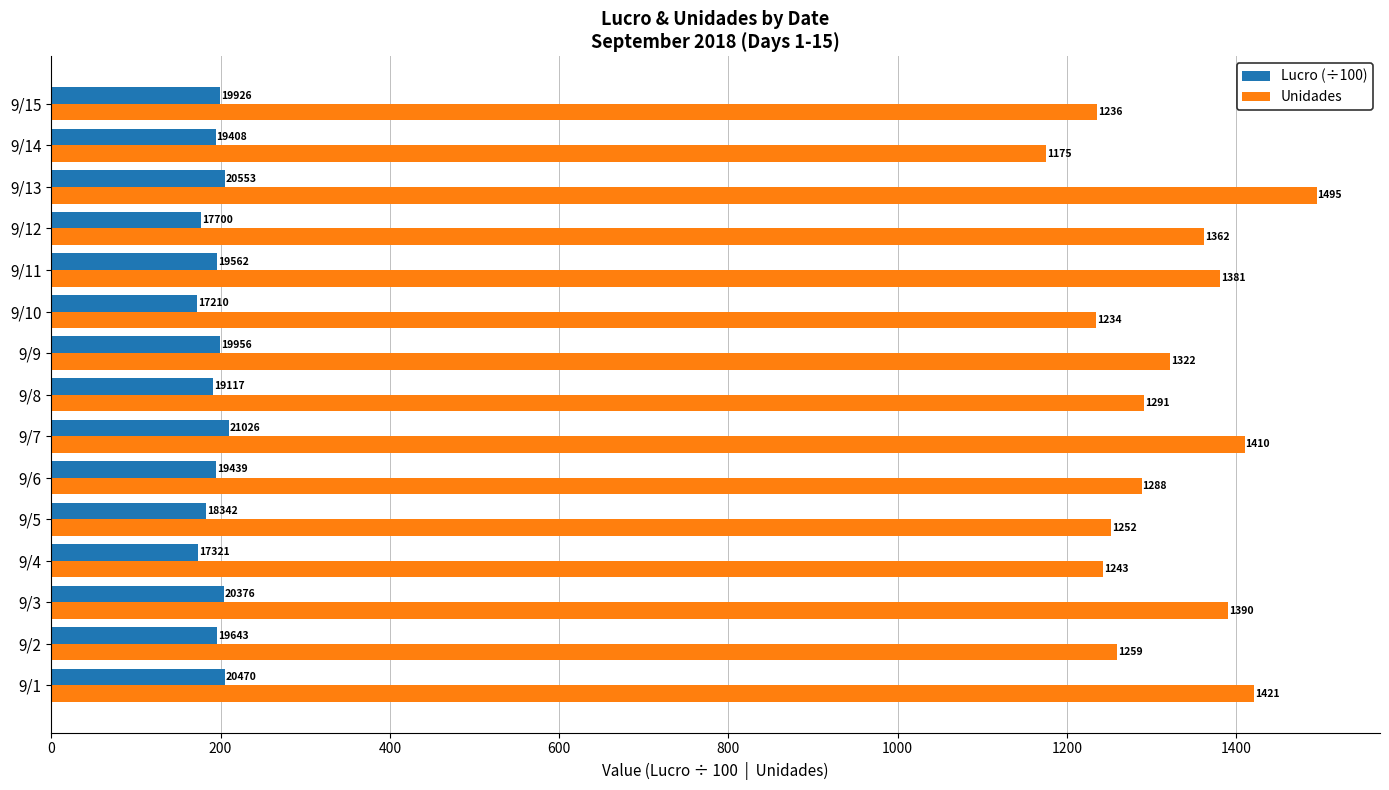

Which series has the largest range (max minus min)?

Unidades